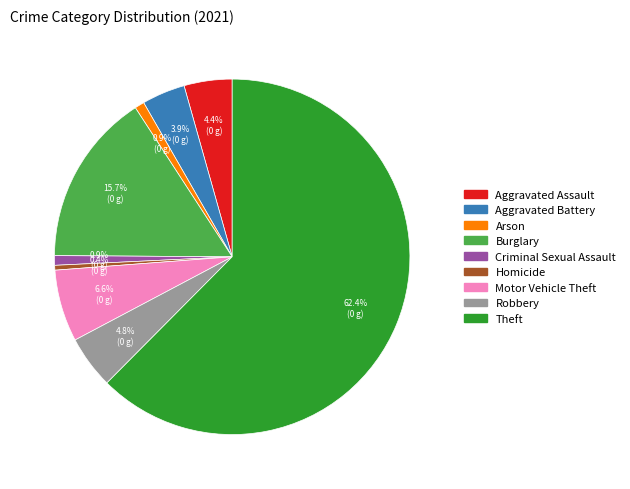

Which has a higher value, Aggravated Battery or Motor Vehicle Theft?

Motor Vehicle Theft